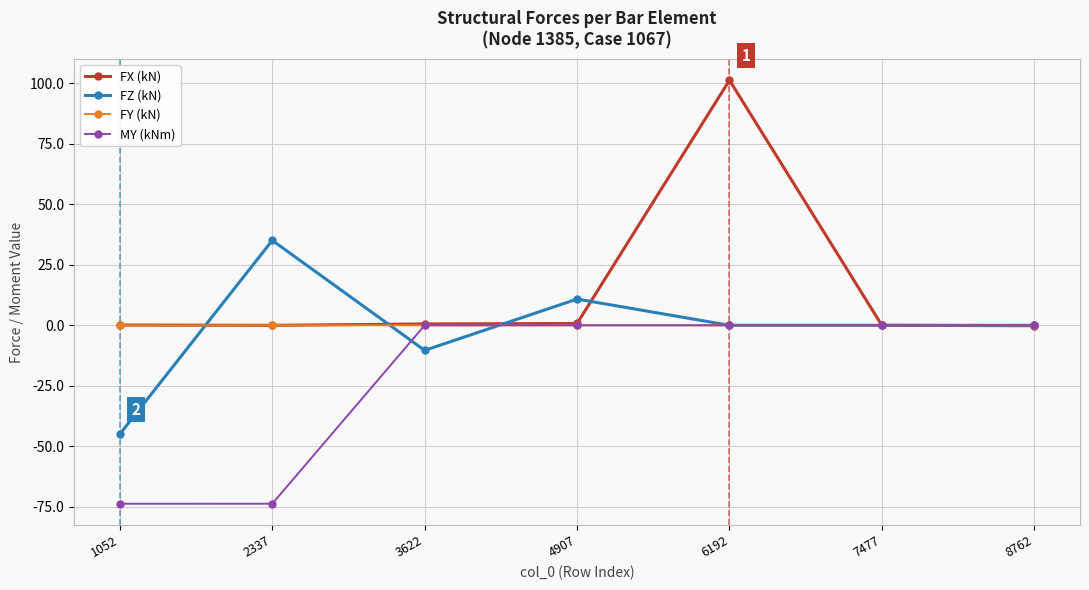

Is it true that MY (kNm) equals -96.8 at 2337?

False